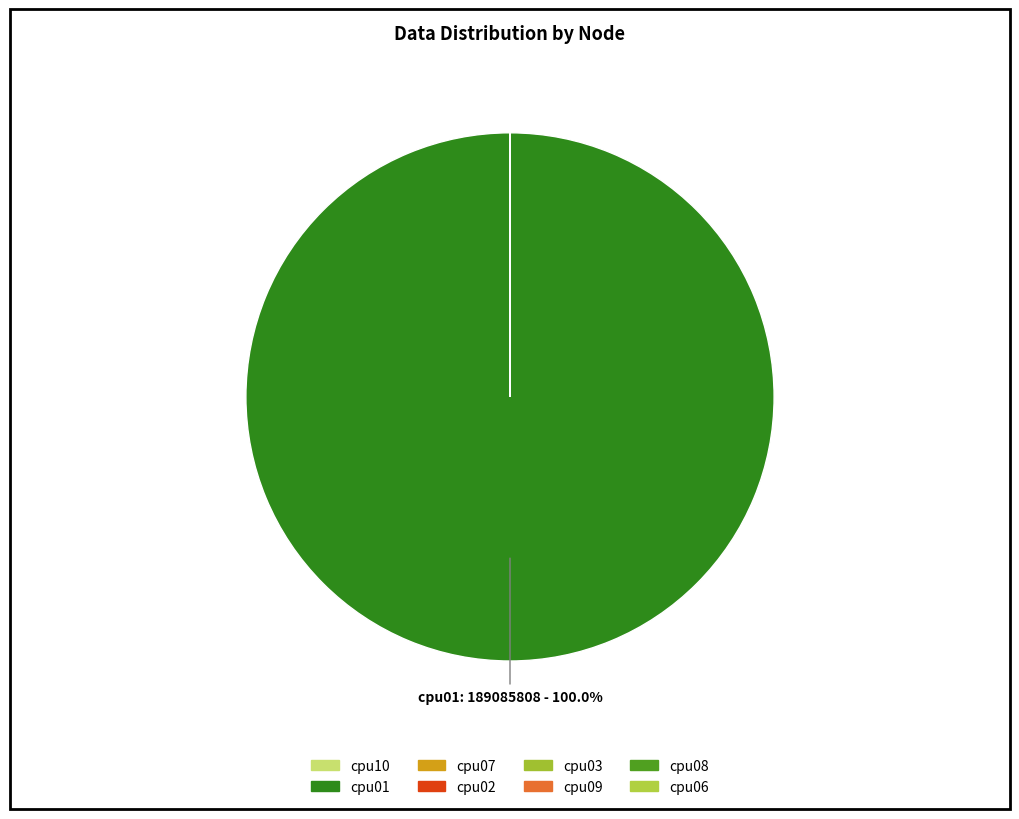

Which slice is the smallest?

cpu10